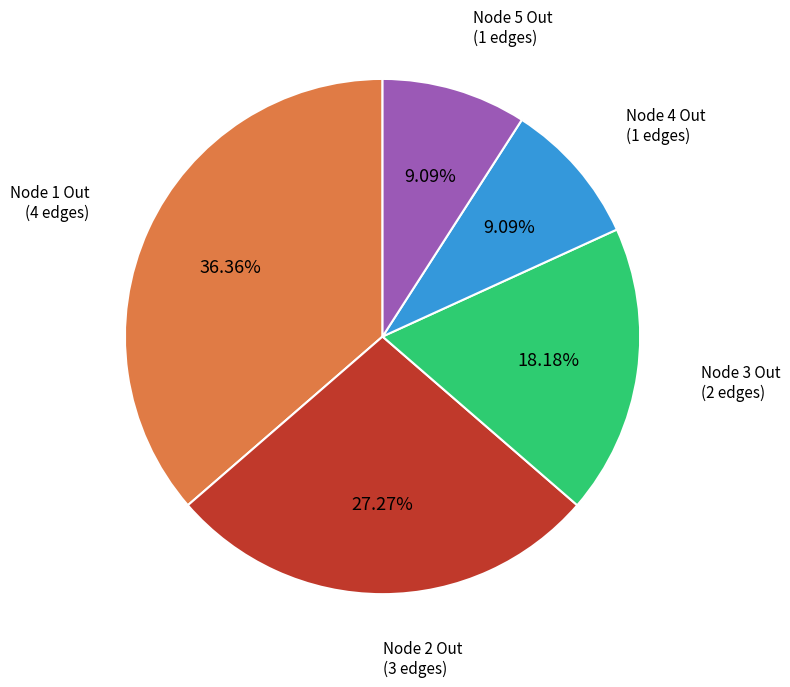

Is there a majority slice in this chart?

No